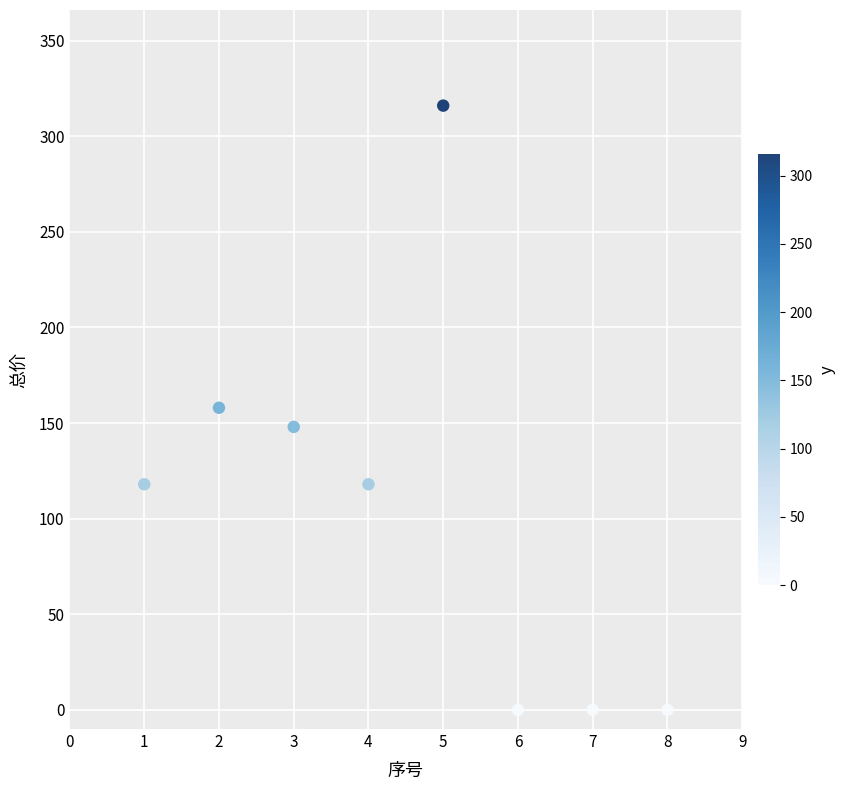

What is the average X value?

4